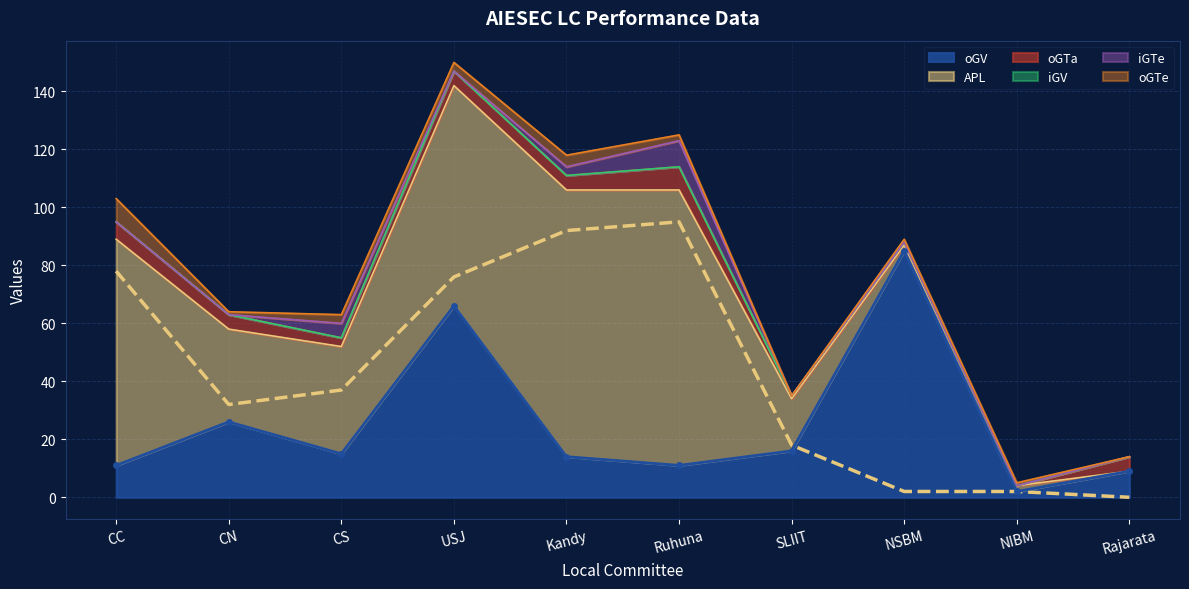

The iGV series shows 0 at Kandy. True or false?

True